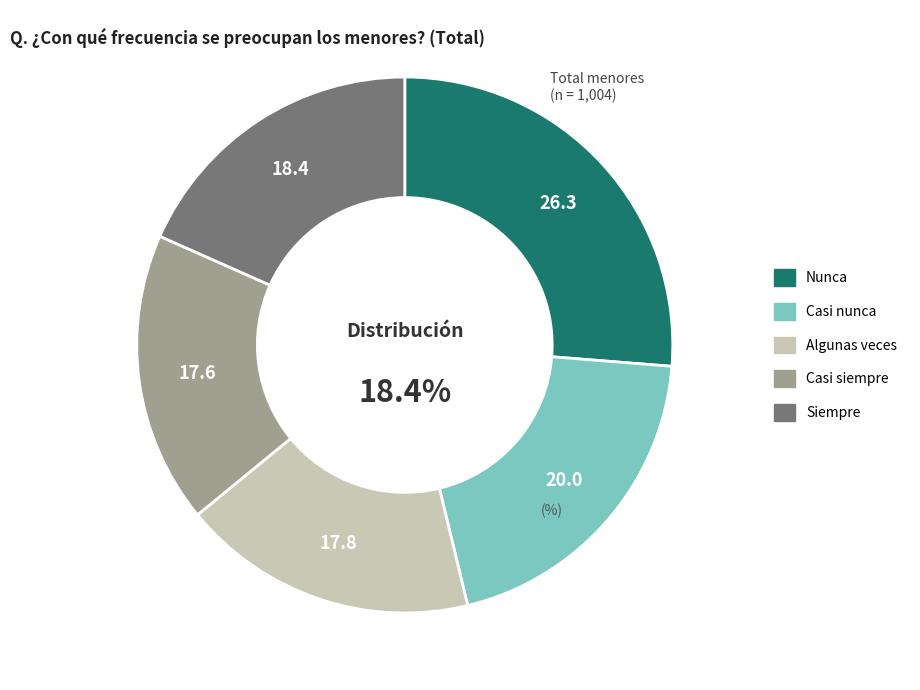

Which category has the biggest portion of the pie?

Nunca